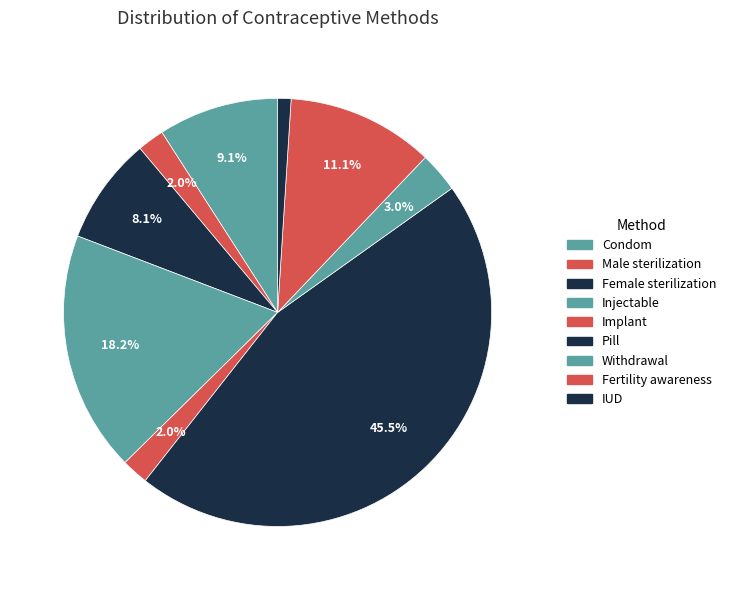

Is there any slice that represents more than half of the pie?

No